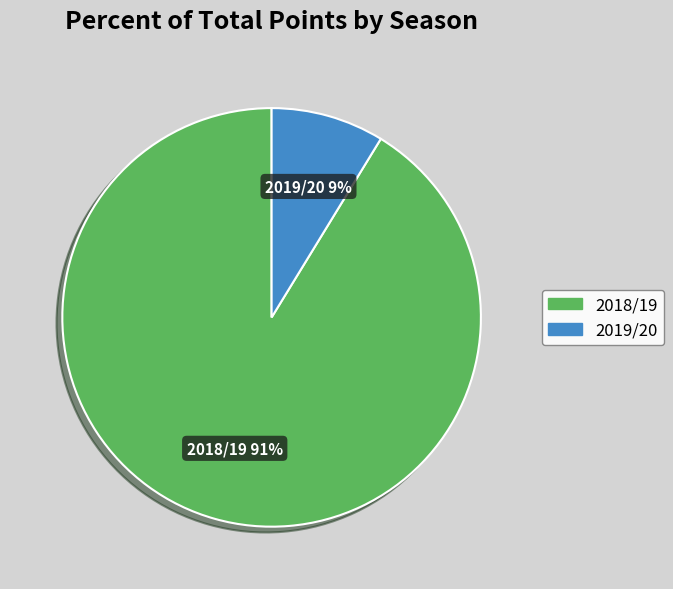

Which slice is the largest?

2018/19